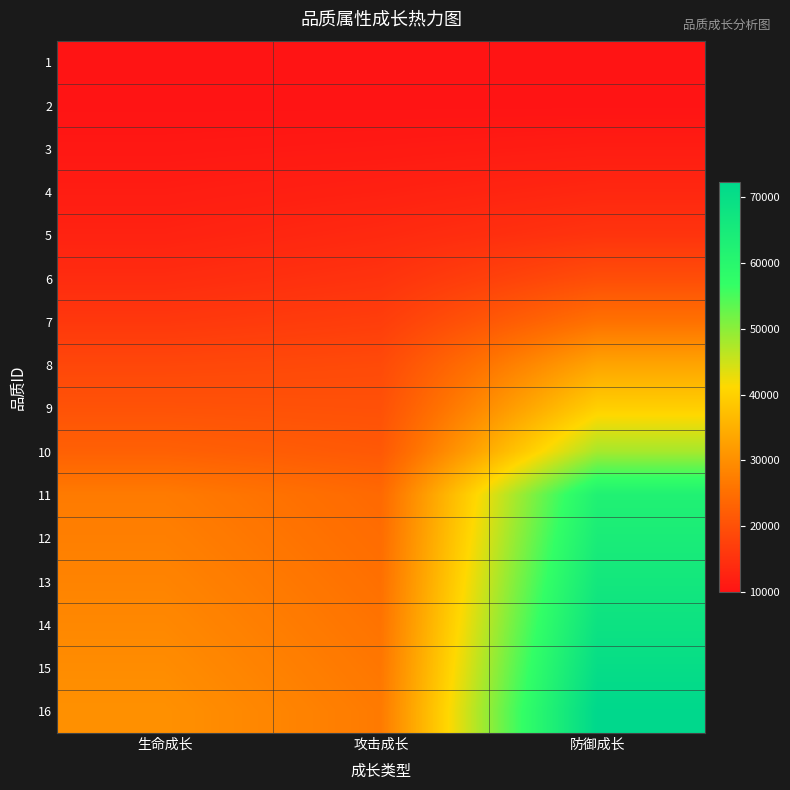

List the series in order of their peak value, lowest first.

1, 2, 3, 4, 5, 6, 7, 8, 9, 10, 11, 12, 13, 14, 15, 16